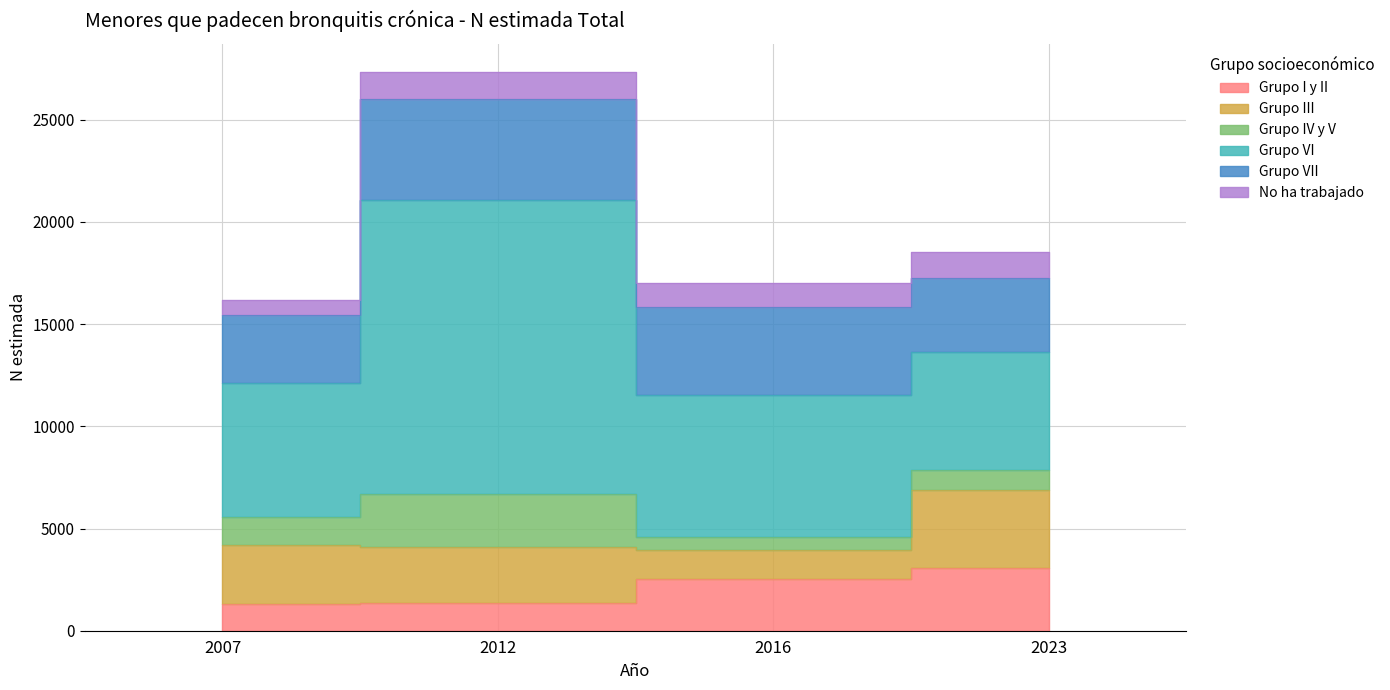

Reading left to right, what are all the values shown in this chart?

Grupo I y II: 1331	1373	2553	3080
Grupo III: 2842	2705	1386	3799
Grupo IV y V: 1375	2625	625	1003
Grupo VI: 6558	14388	6989	5744
Grupo VII: 3353	4921	4260	3641
No ha trabajado: 726	1326	1214	1237